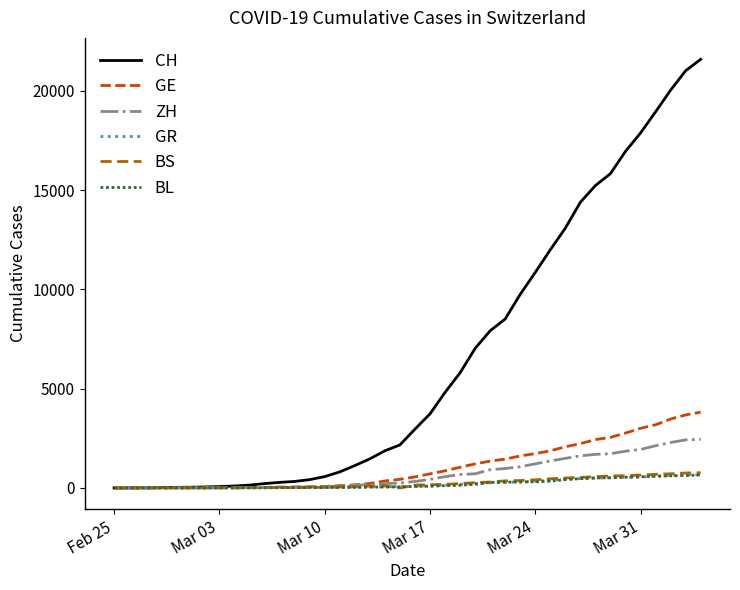

Does the chart display data point markers on the line(s)?

No